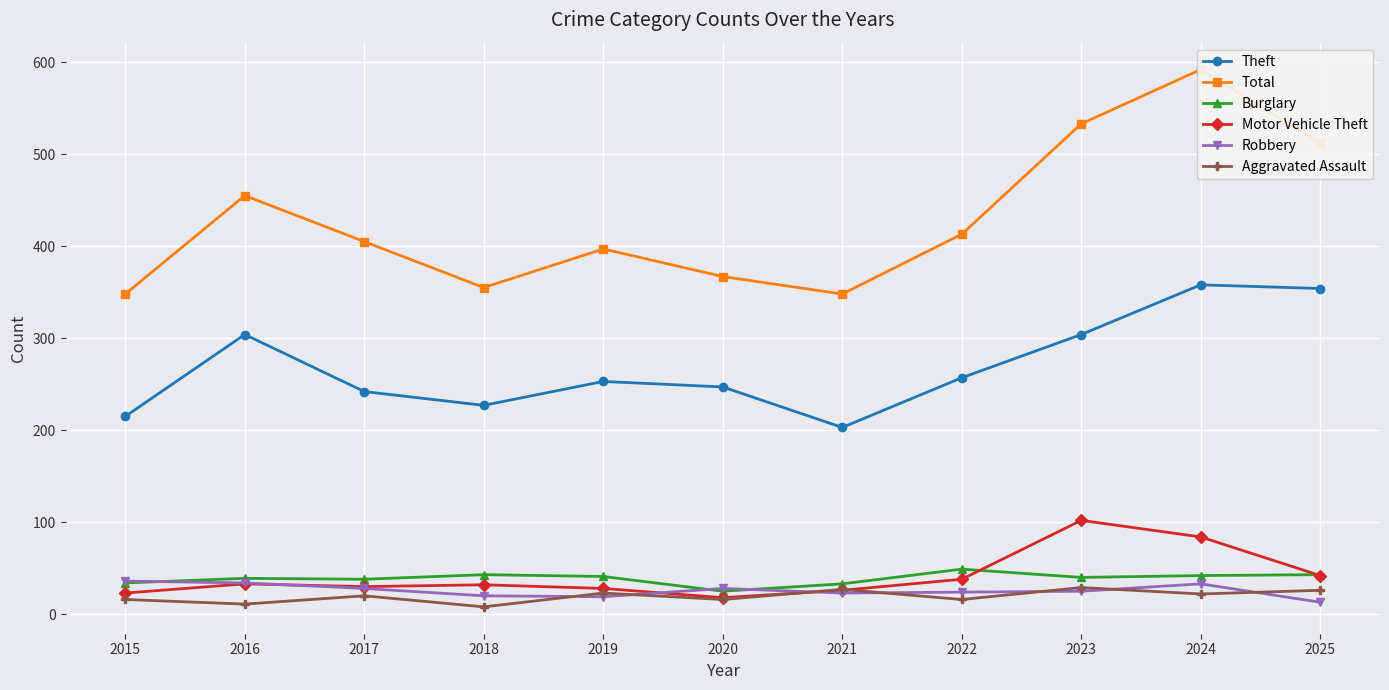

Where does the Aggravated Assault series first go above 20?

2019